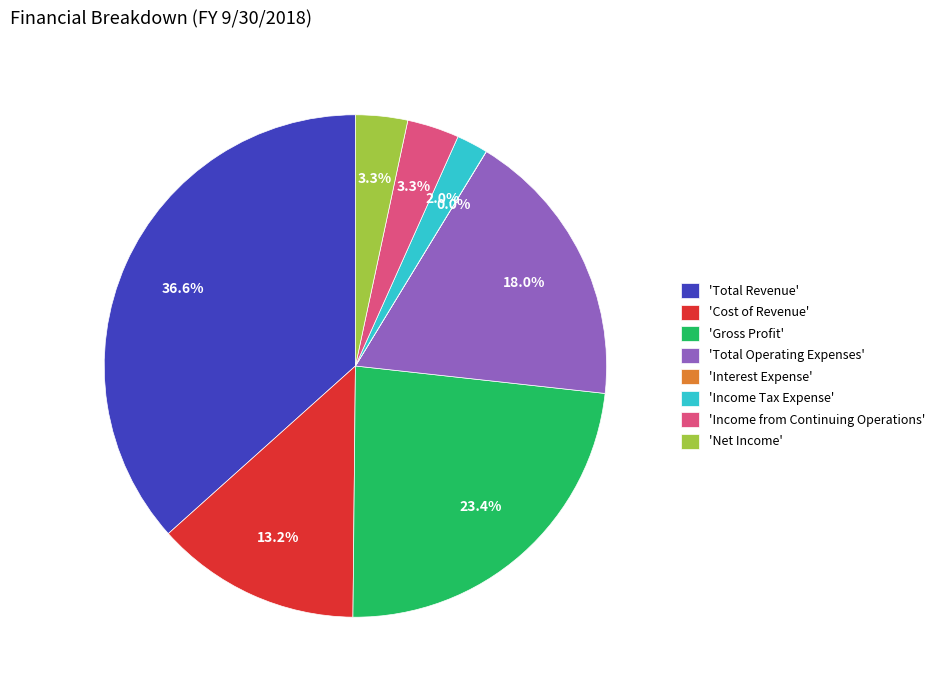

Do 'Income Tax Expense' and 'Total Revenue' together represent more than half of the pie?

No